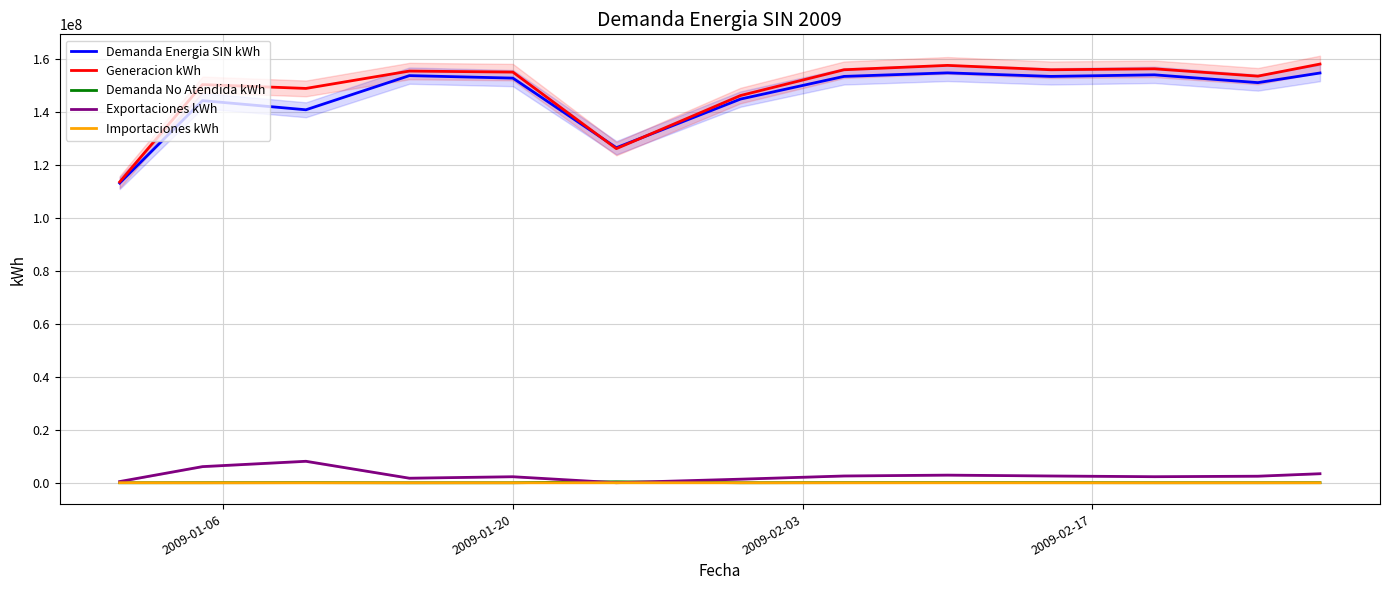

What is the maximum value for Demanda Energia SIN kWh?

154778962.4